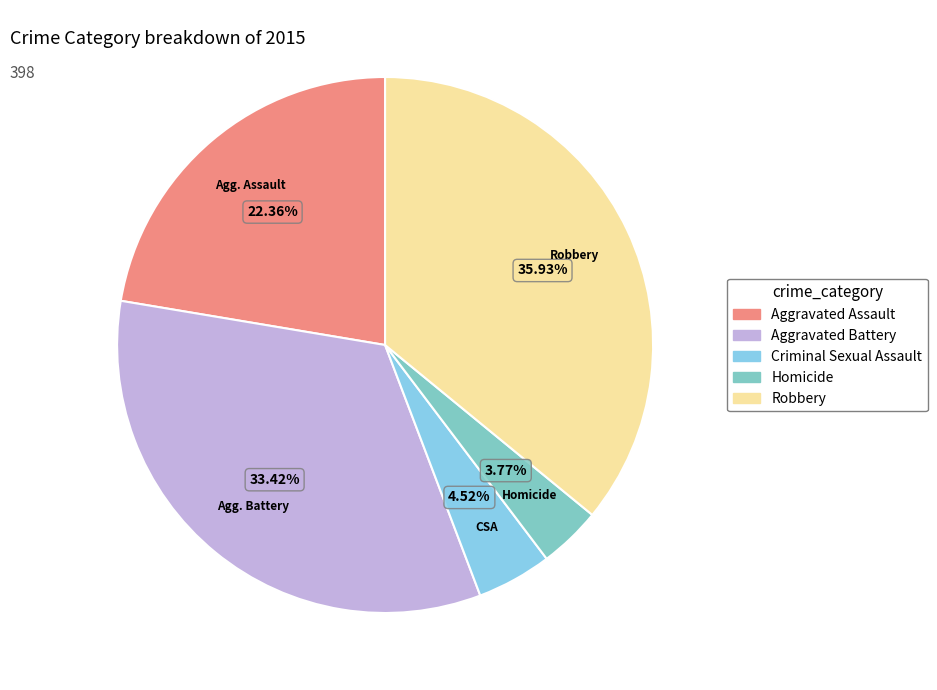

To the nearest percent, what is the difference between the largest and smallest slice percentages?

32%